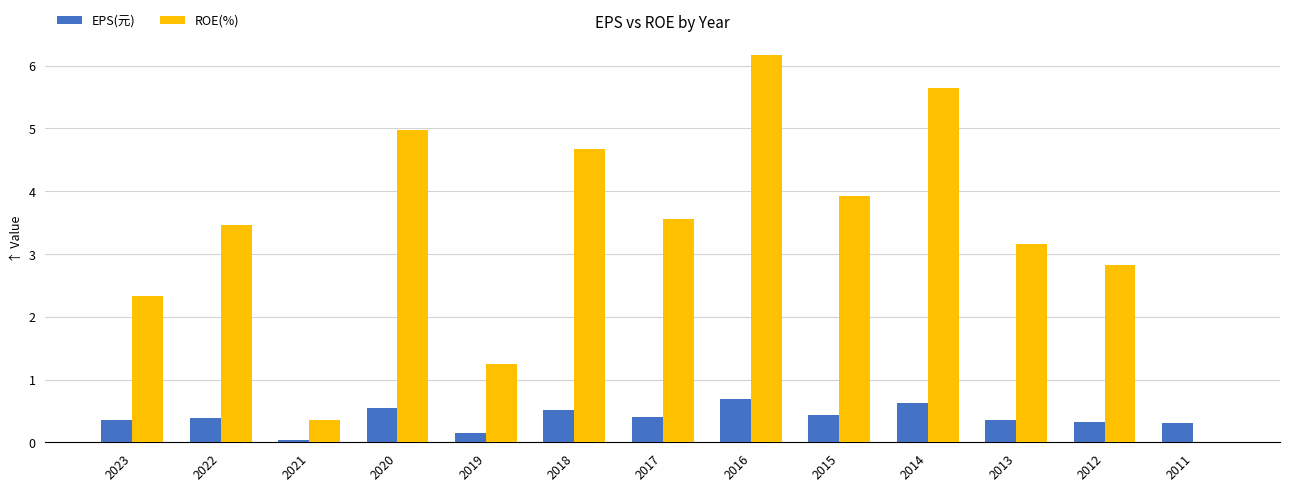

The EPS(元) series shows 0.0 at 2021. True or false?

True